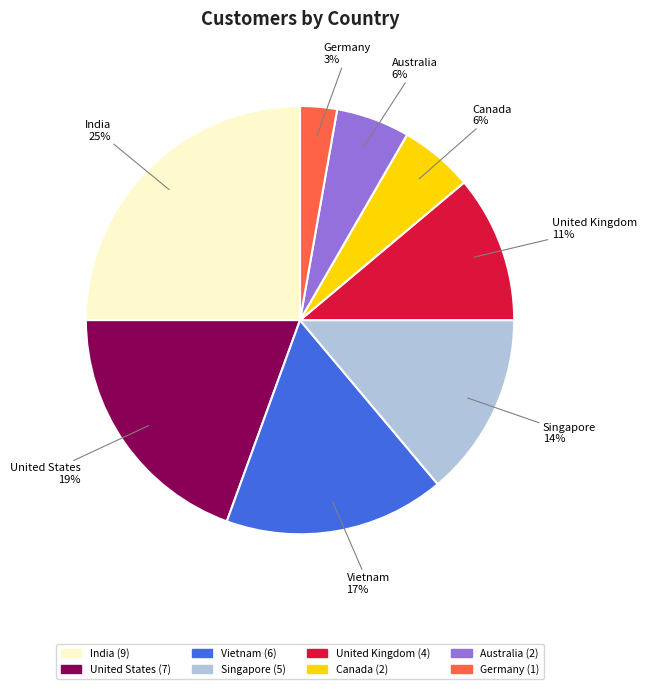

Does any single category account for the majority?

No